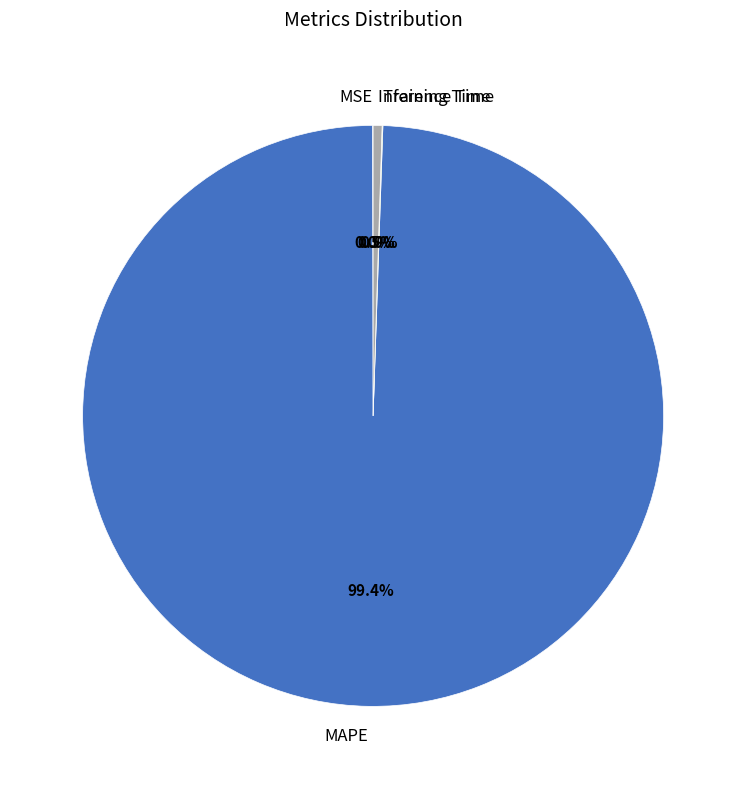

Does MAPE represent more than half of the total?

Yes